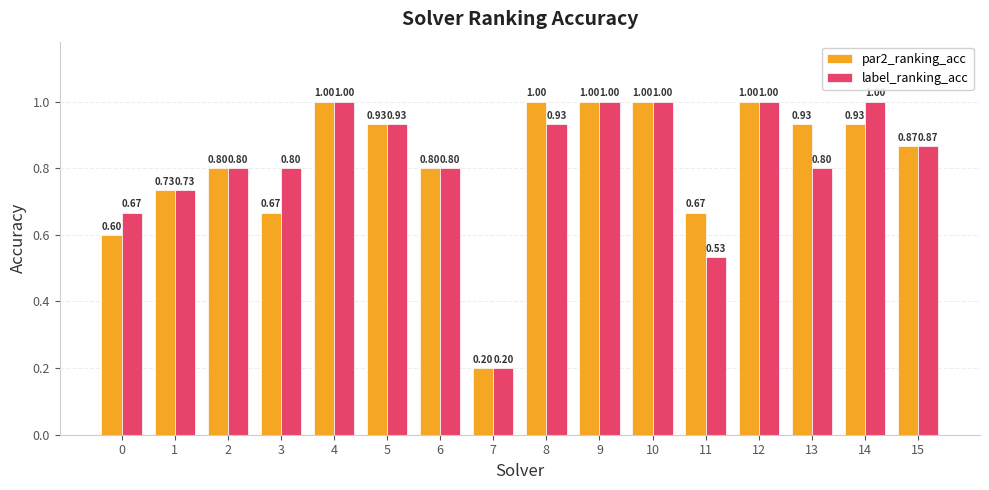

What is the minimum value shown in the chart?

0.2